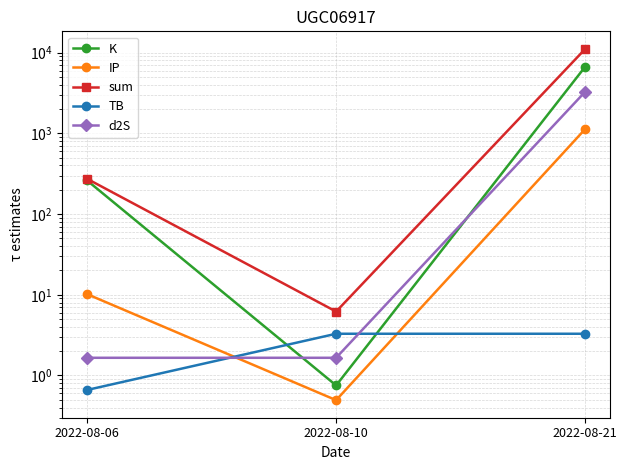

At which label is d2S closest to 1644?

2022-08-06